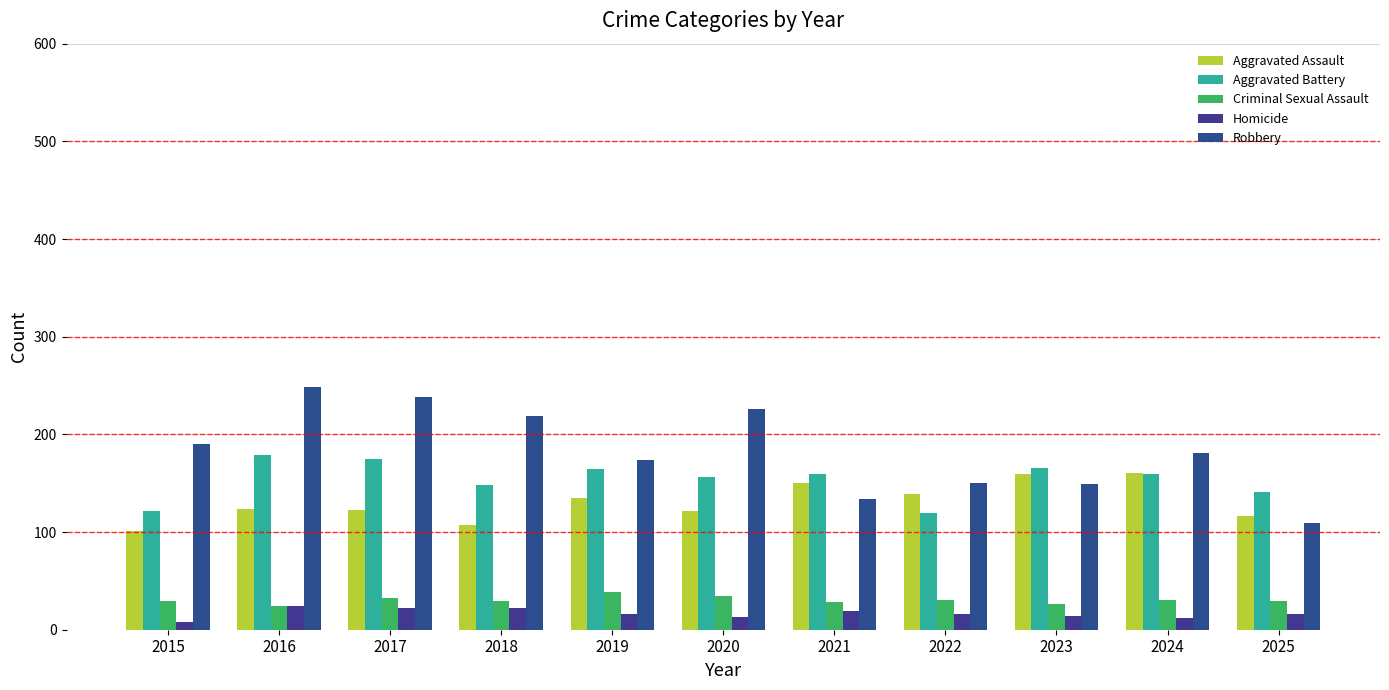

Which series has the largest total across all categories?

Robbery